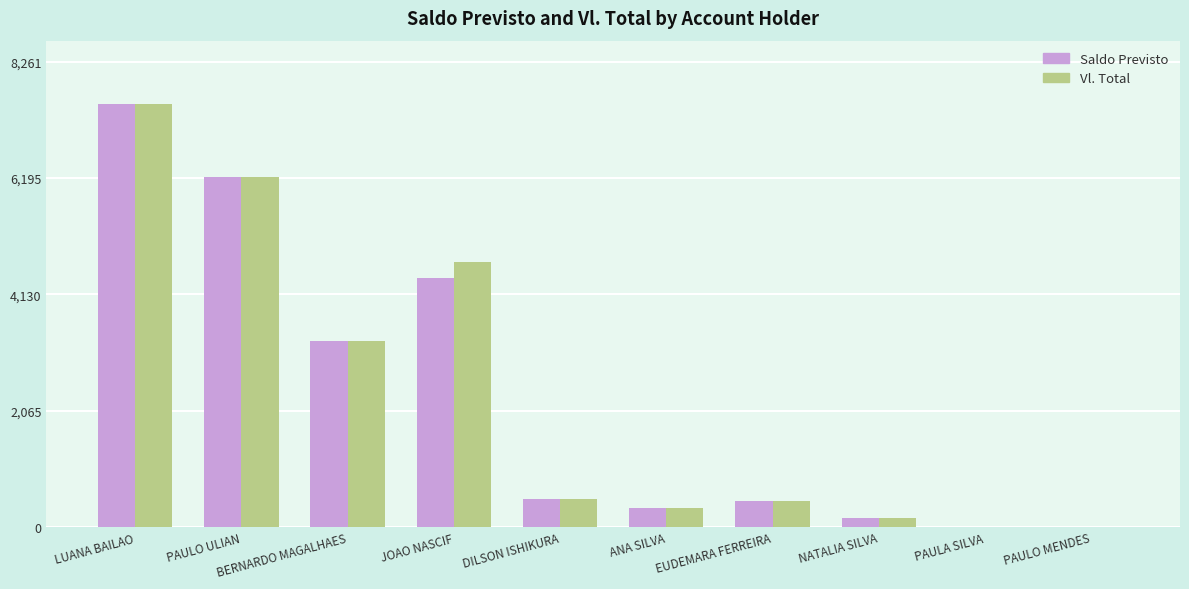

Where is Saldo Previsto nearest to the value 3755?

BERNARDO MAGALHAES